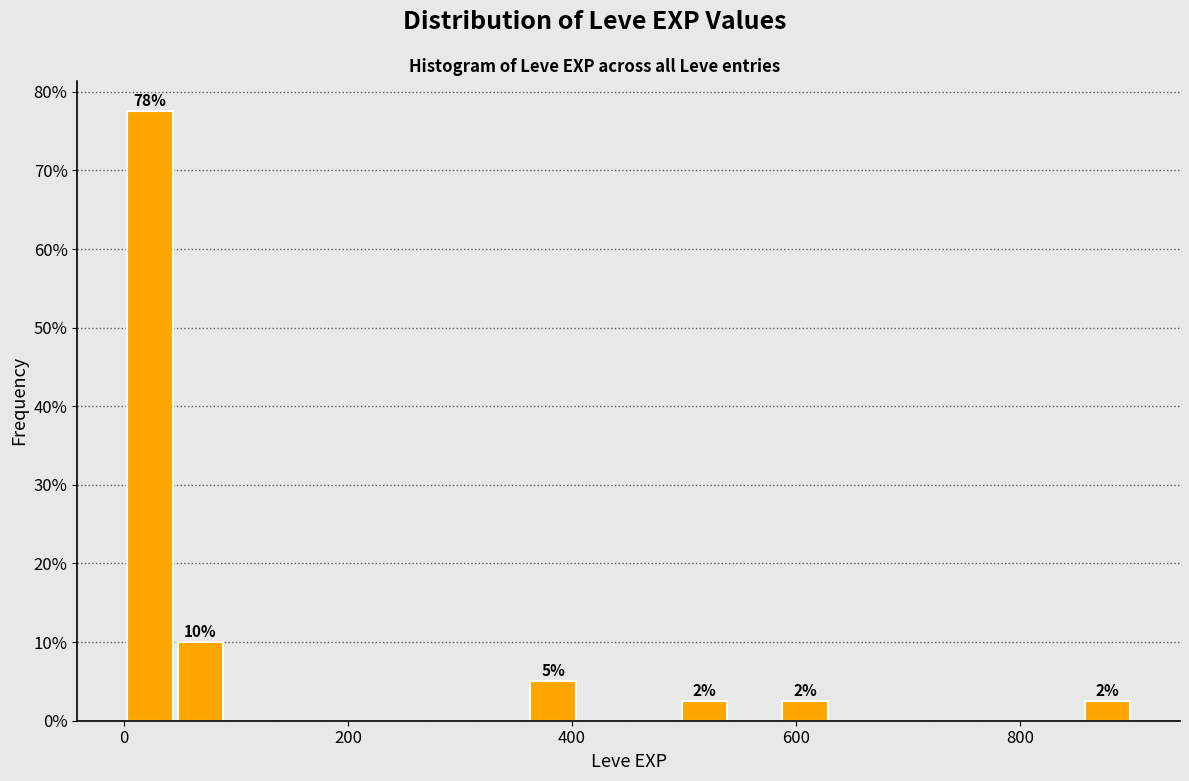

Around what value on the x-axis is the tallest bar? Give the approximate position of its centre, as read against the axis.

20